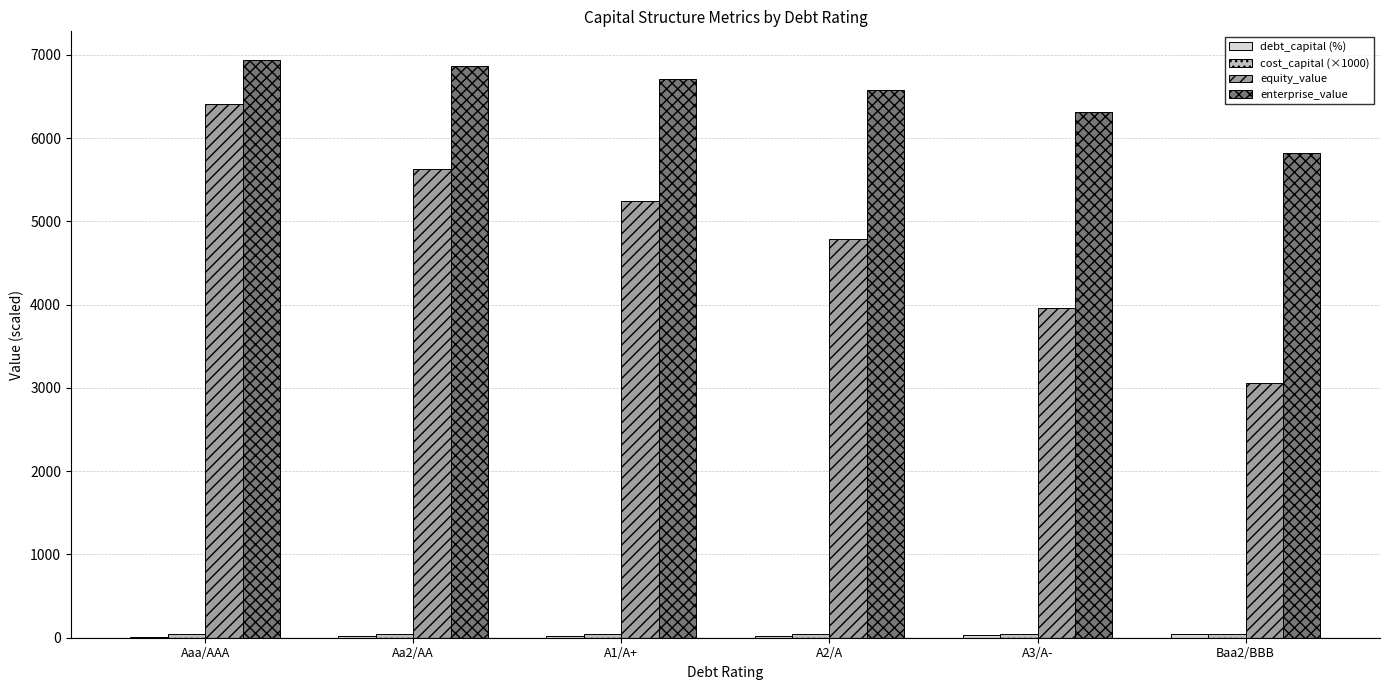

Which series has the largest total across all categories?

enterprise_value